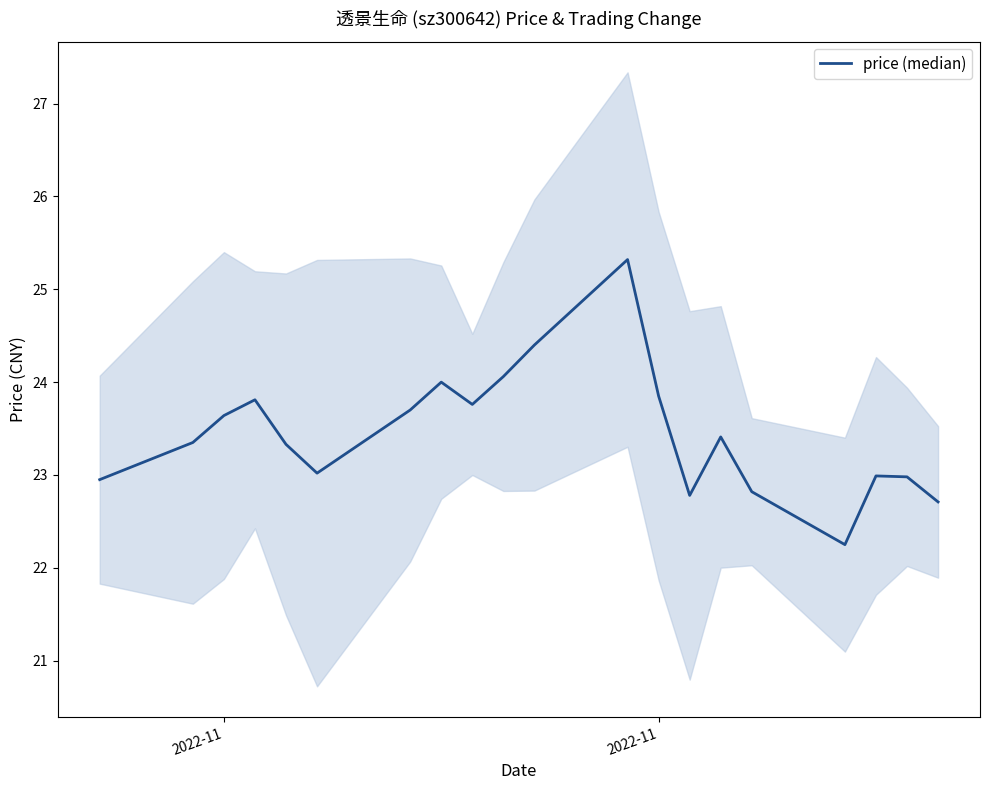

What is the smallest value displayed?

22.2